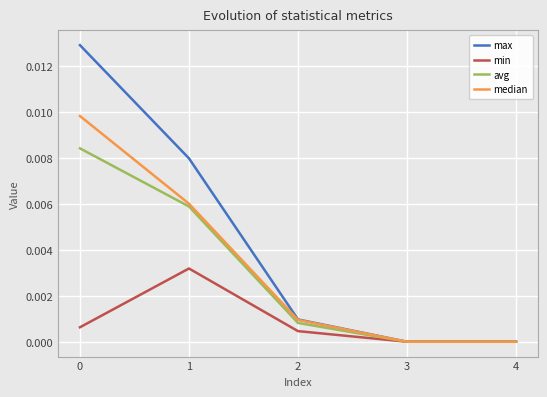

What are all the series names shown in the legend?

max, min, avg, median